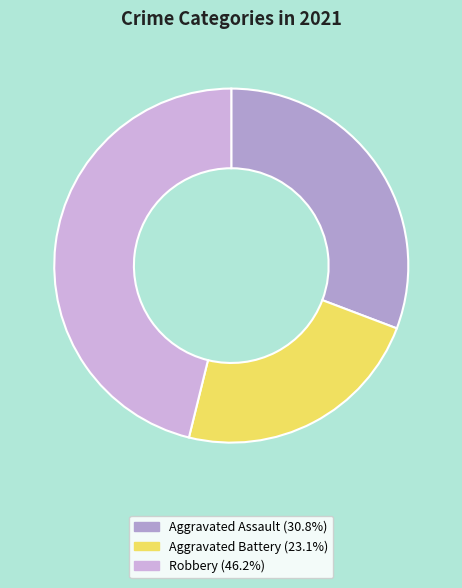

How many slices are in this pie chart?

3